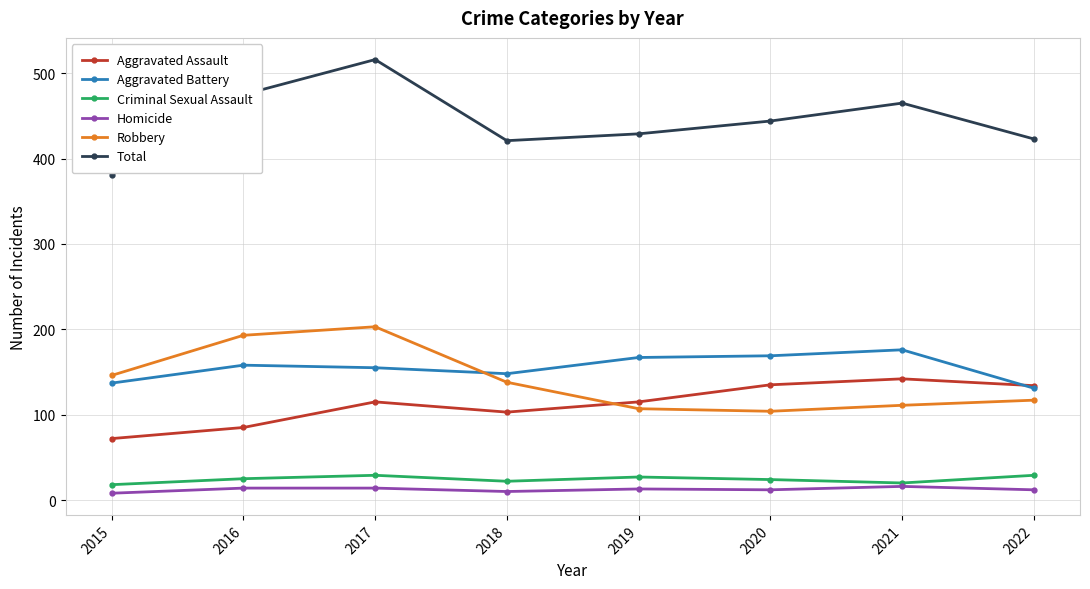

Which series has the widest spread of values?

Total